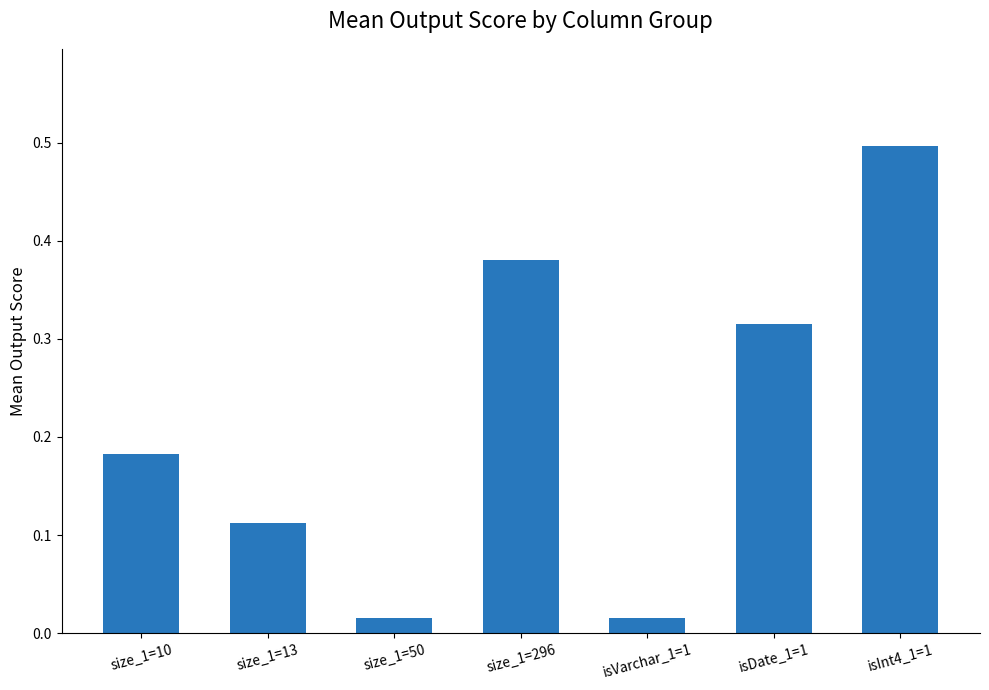

What is the sum of all values?

1.5